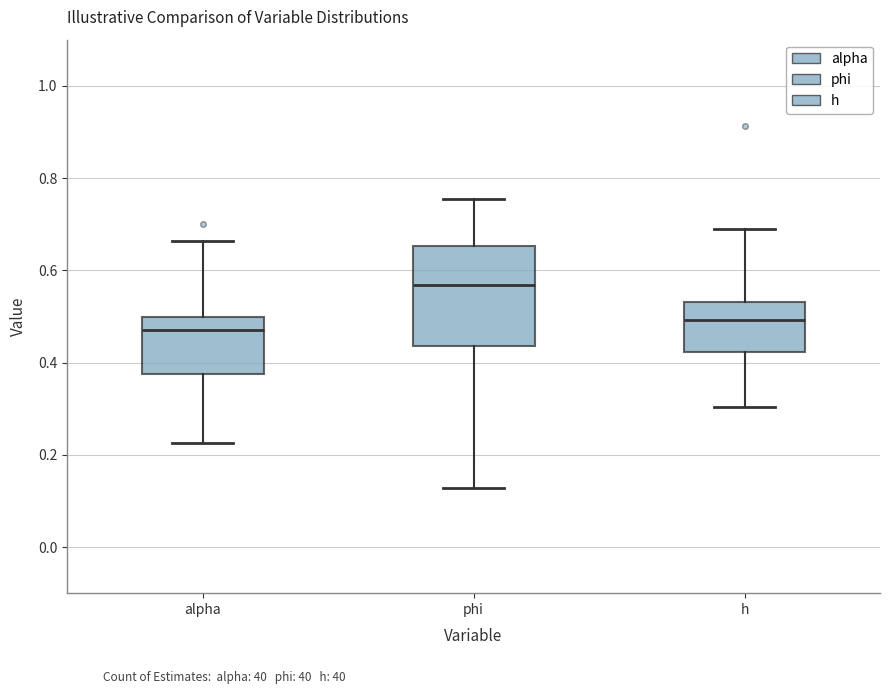

Reading left to right, read every box against the y-axis: the position of its median line, the range the box covers, and the ends of its whiskers. The values are not printed on the chart, so give them approximately, as read against the axis.

alpha: median 0.48, box 0.38 to 0.50, whiskers 0.22 to 0.66
phi: median 0.56, box 0.44 to 0.66, whiskers 0.12 to 0.76
h: median 0.50, box 0.42 to 0.54, whiskers 0.30 to 0.68